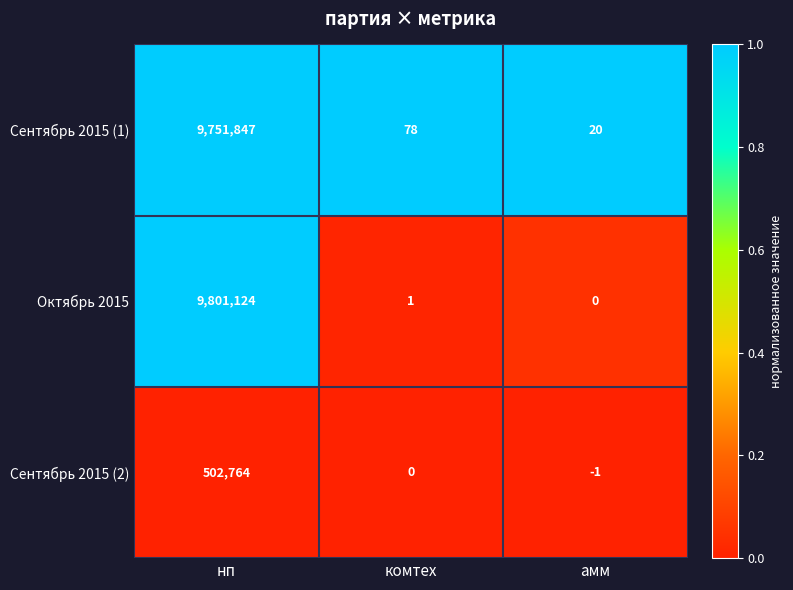

What is the difference between the highest and lowest values at нп?

9298360